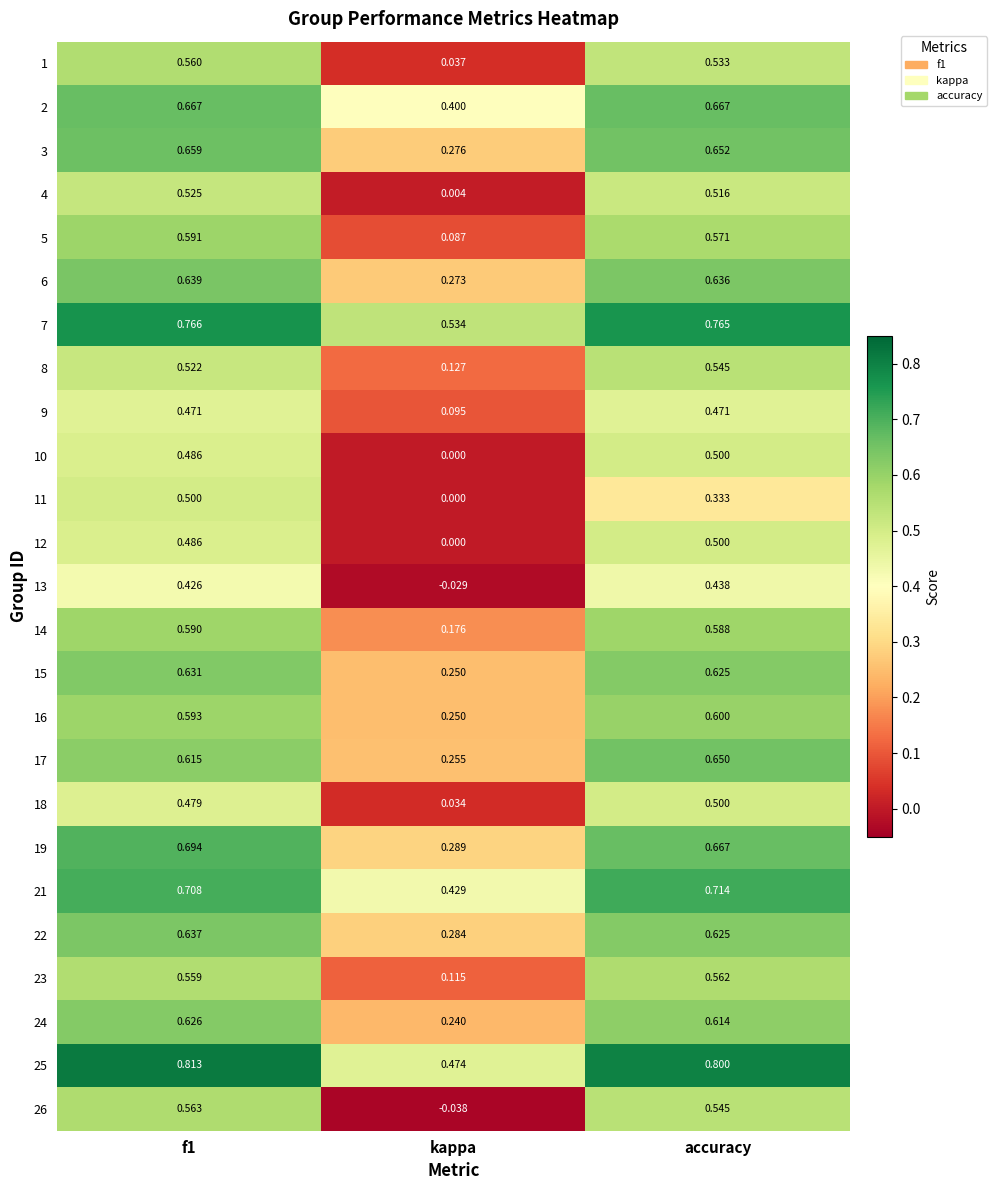

Which category has the highest value in the 16 series?

accuracy